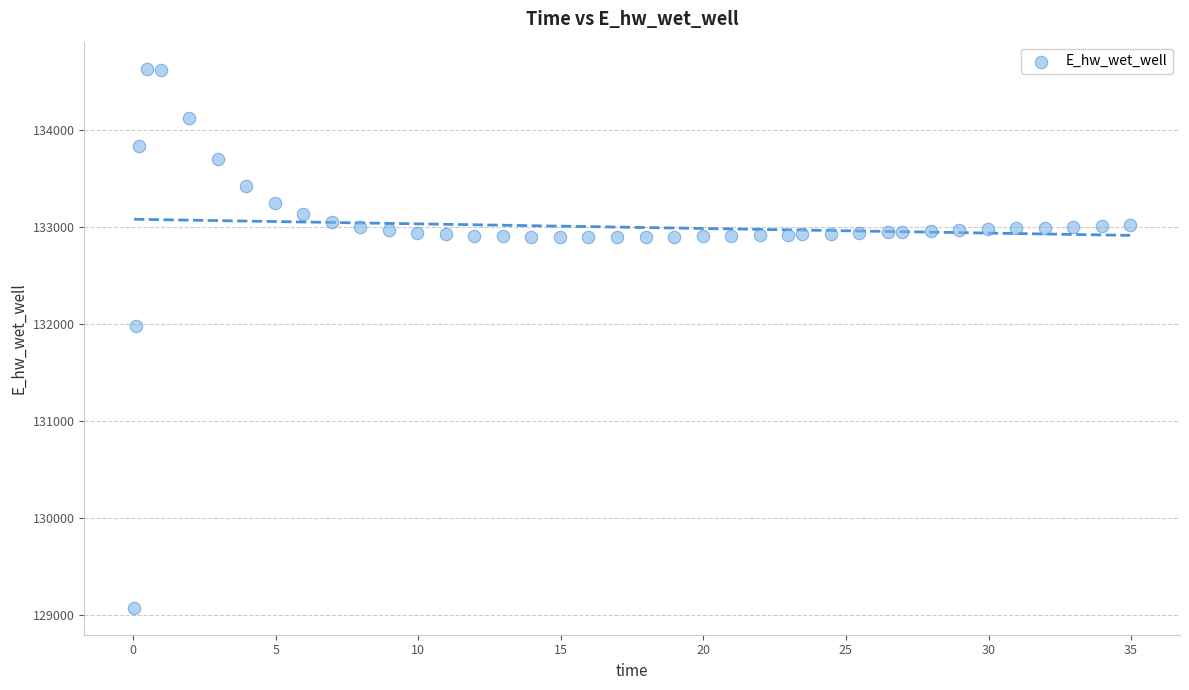

What is the range of Y values (max minus min)?

5558.8